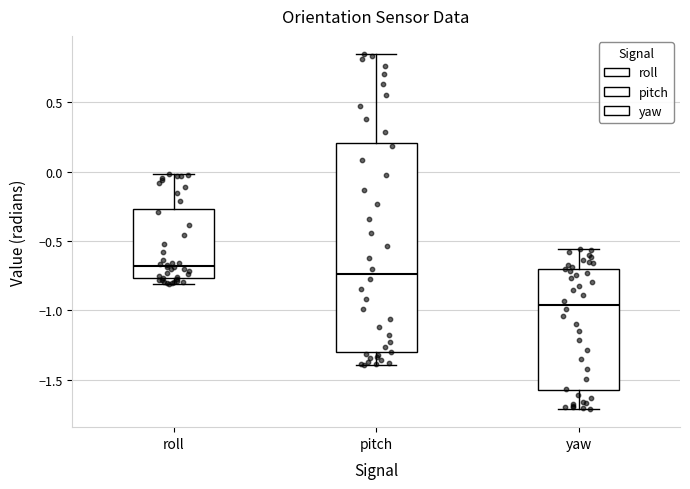

Where does the median line of the box for yaw sit on the y-axis? The values are not printed on the chart, so give them approximately, as read against the axis.

-0.95